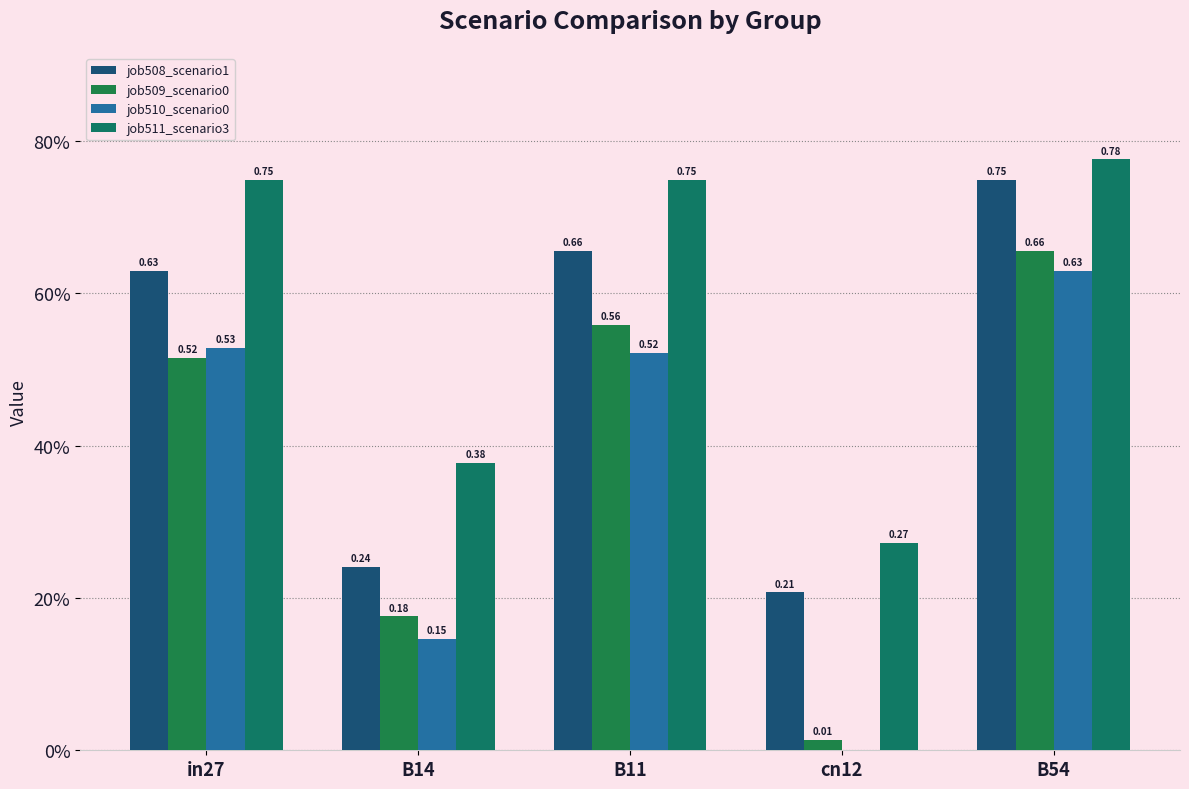

Between in27 and B11, which is larger?

B11